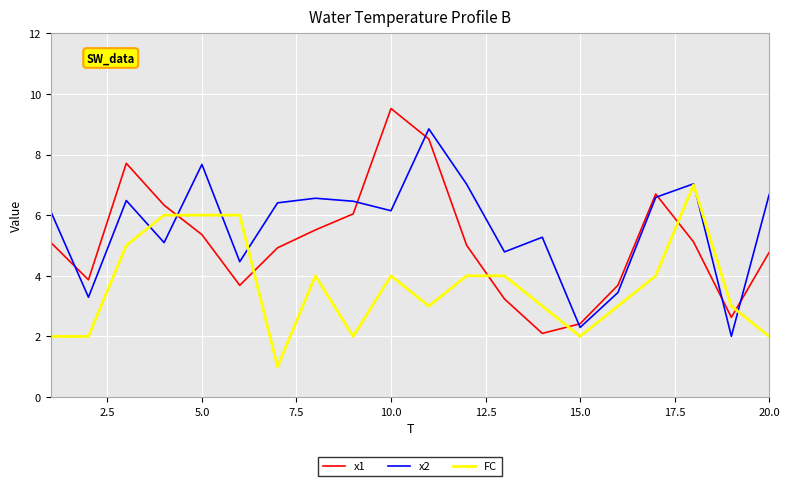

Which series has the widest spread of values?

x1